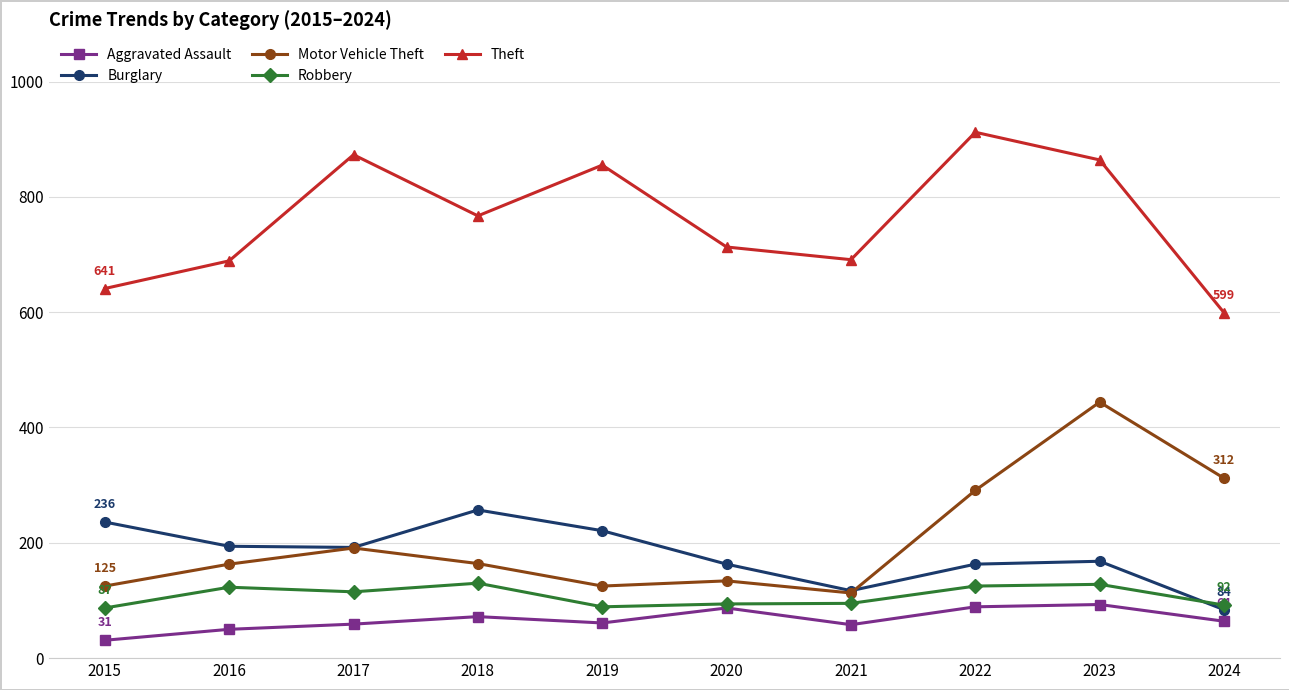

What is the difference between the maximum and second lowest values in the Motor Vehicle Theft series?

319